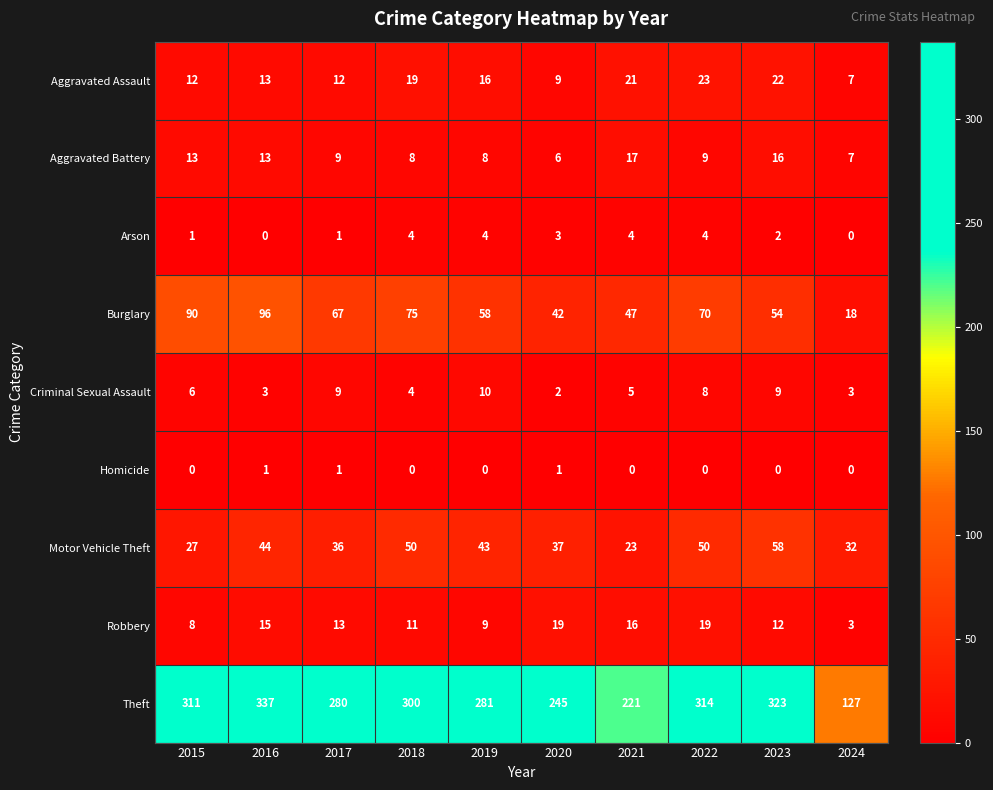

What is the difference between the maximum and second lowest values in the Aggravated Assault series?

14